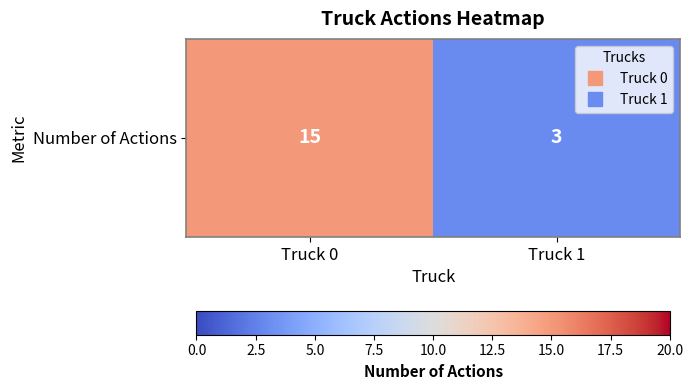

Rank the categories by value from lowest to highest.

Truck 1, Truck 0